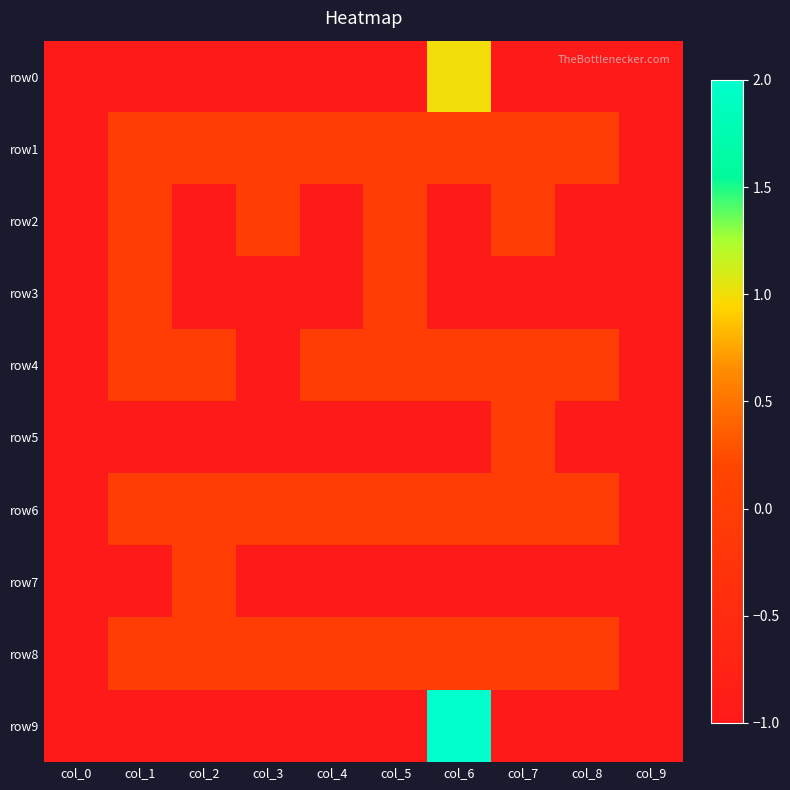

Which series has the largest range (max minus min)?

row9